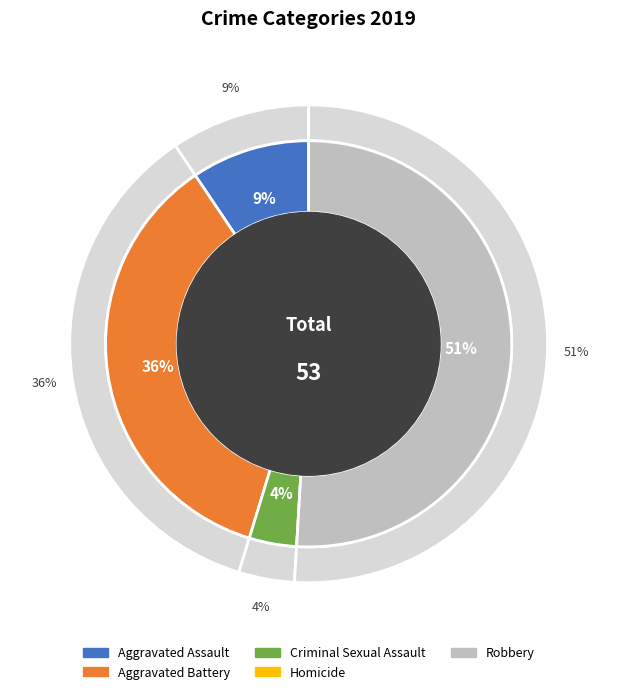

What is the smallest slice in the pie chart?

Homicide